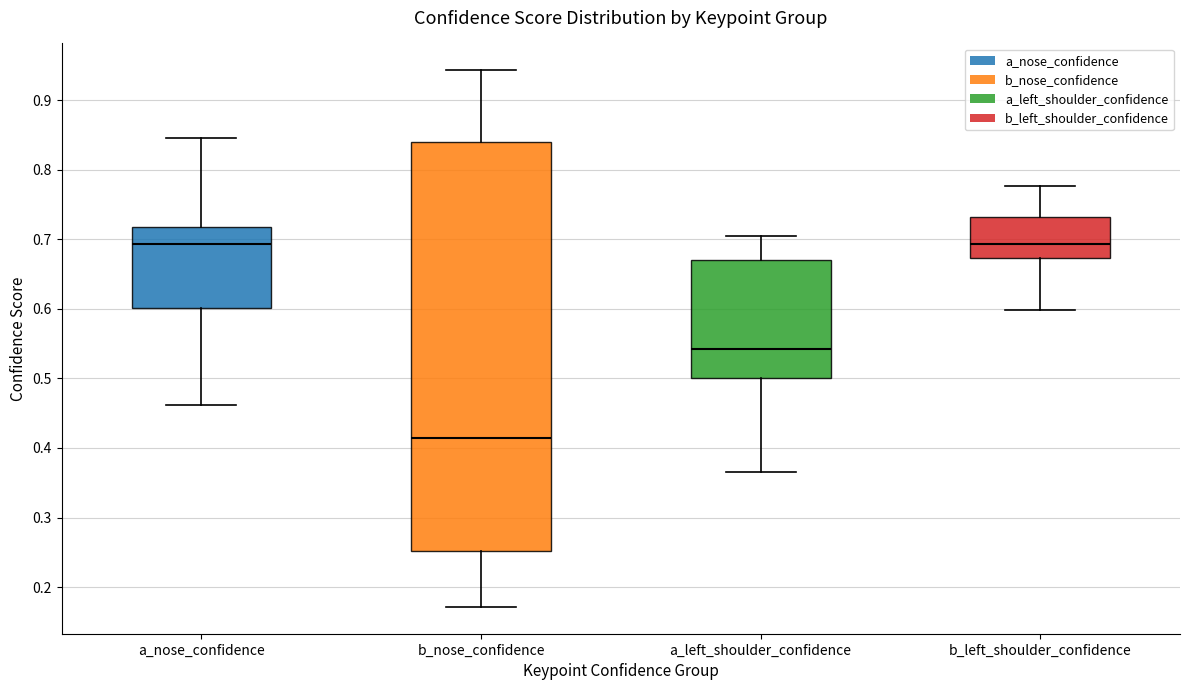

Reading left to right, transcribe this box plot: for each box, give where its median line is, the range the box spans, and where its two whiskers end, as read against the y-axis. The values are not printed on the chart, so give them approximately, as read against the axis.

a_nose_confidence: median 0.69, box 0.60 to 0.72, whiskers 0.46 to 0.85
b_nose_confidence: median 0.41, box 0.25 to 0.84, whiskers 0.17 to 0.94
a_left_shoulder_confidence: median 0.54, box 0.50 to 0.67, whiskers 0.36 to 0.71
b_left_shoulder_confidence: median 0.69, box 0.67 to 0.73, whiskers 0.60 to 0.78